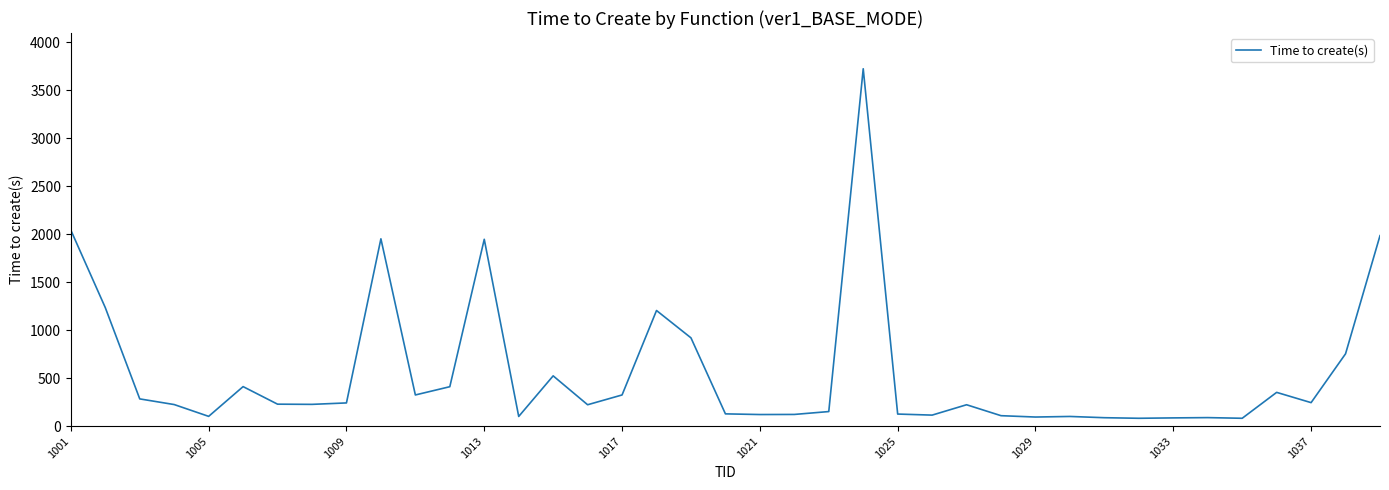

What is the difference between the maximum and minimum values?

3642